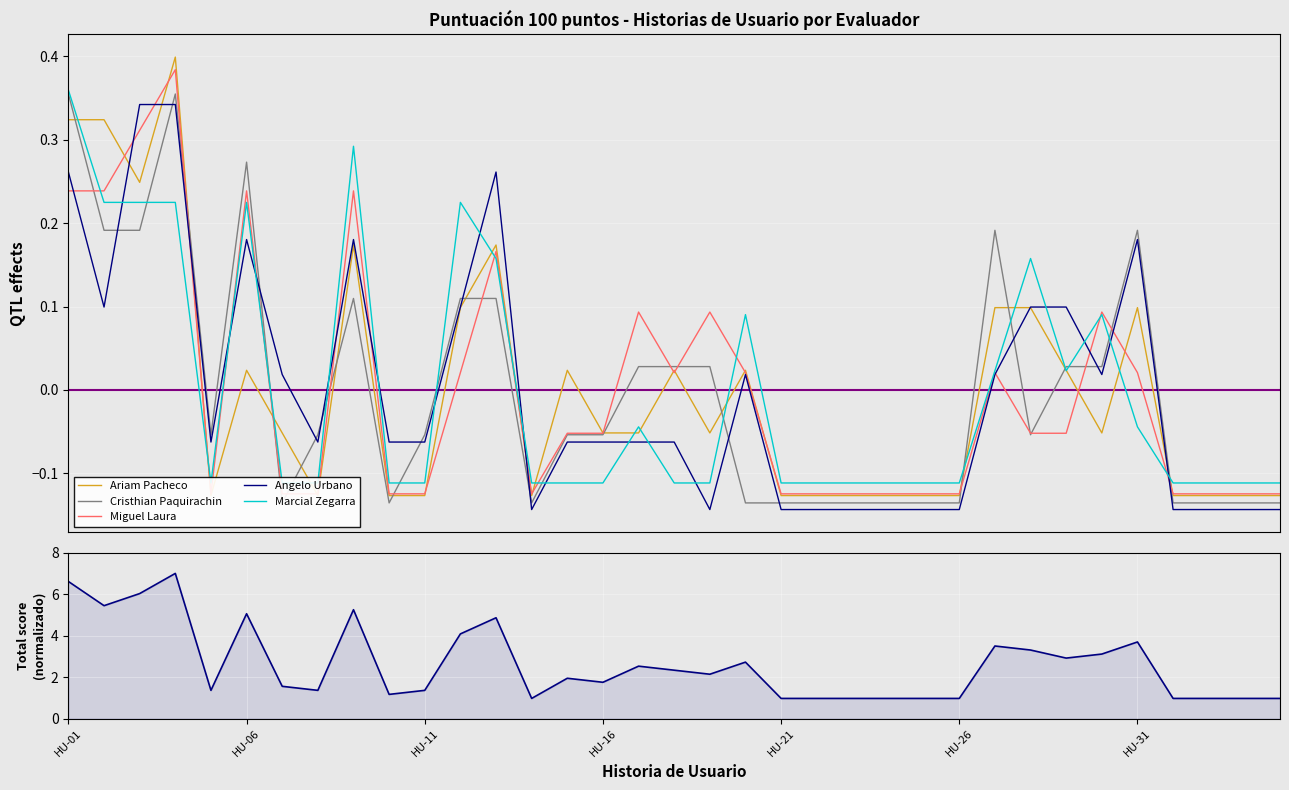

Reading left to right, transcribe all the data shown in this chart.

Ariam Pacheco: 0.3	0.3	0.2	0.4	-0.1	0.0	-0.1	-0.1	0.2	-0.1	-0.1	0.1	0.2	-0.1	0.0	-0.1	-0.1	0.0	-0.1	0.0	-0.1	-0.1	-0.1	-0.1	-0.1	-0.1	0.1	0.1	0.0	-0.1	0.1	-0.1	-0.1	-0.1	-0.1
Cristhian Paquirachin: 0.4	0.2	0.2	0.4	-0.1	0.3	-0.1	-0.1	0.1	-0.1	-0.1	0.1	0.1	-0.1	-0.1	-0.1	0.0	0.0	0.0	-0.1	-0.1	-0.1	-0.1	-0.1	-0.1	-0.1	0.2	-0.1	0.0	0.0	0.2	-0.1	-0.1	-0.1	-0.1
Miguel Laura: 0.2	0.2	0.3	0.4	-0.1	0.2	-0.1	-0.1	0.2	-0.1	-0.1	0.0	0.2	-0.1	-0.1	-0.1	0.1	0.0	0.1	0.0	-0.1	-0.1	-0.1	-0.1	-0.1	-0.1	0.0	-0.1	-0.1	0.1	0.0	-0.1	-0.1	-0.1	-0.1
Angelo Urbano: 0.3	0.1	0.3	0.3	-0.1	0.2	0.0	-0.1	0.2	-0.1	-0.1	0.1	0.3	-0.1	-0.1	-0.1	-0.1	-0.1	-0.1	0.0	-0.1	-0.1	-0.1	-0.1	-0.1	-0.1	0.0	0.1	0.1	0.0	0.2	-0.1	-0.1	-0.1	-0.1
Marcial Zegarra: 0.4	0.2	0.2	0.2	-0.1	0.2	-0.1	-0.1	0.3	-0.1	-0.1	0.2	0.2	-0.1	-0.1	-0.1	-0.0	-0.1	-0.1	0.1	-0.1	-0.1	-0.1	-0.1	-0.1	-0.1	0.0	0.2	0.0	0.1	-0.0	-0.1	-0.1	-0.1	-0.1
Total: 6.6	5.4	6.0	7.0	1.4	5.1	1.6	1.4	5.2	1.2	1.4	4.1	4.9	1.0	1.9	1.8	2.5	2.3	2.1	2.7	1.0	1.0	1.0	1.0	1.0	1.0	3.5	3.3	2.9	3.1	3.7	1.0	1.0	1.0	1.0